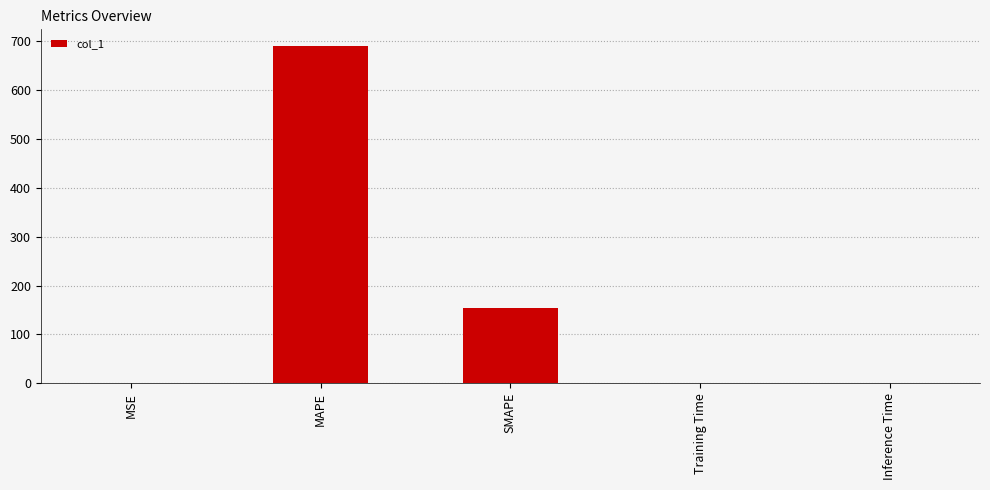

True or false: the data shows 155.1 at SMAPE.

True